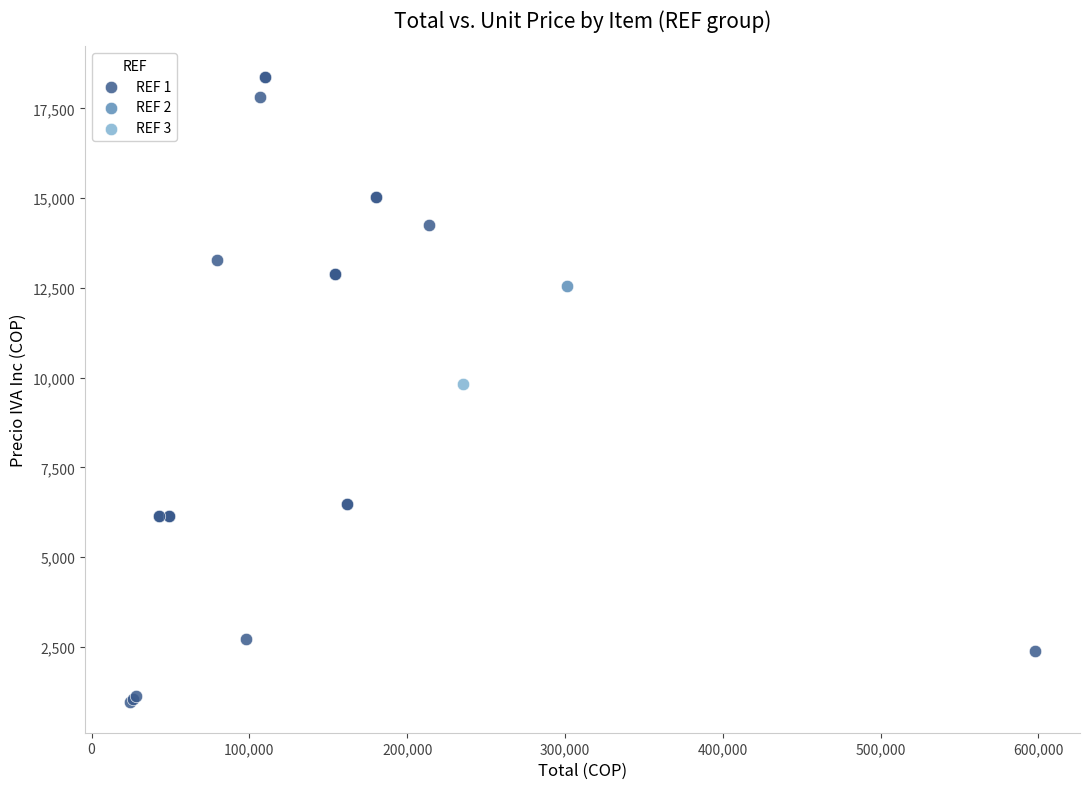

What are all the series names shown in the legend?

REF 1, REF 2, REF 3